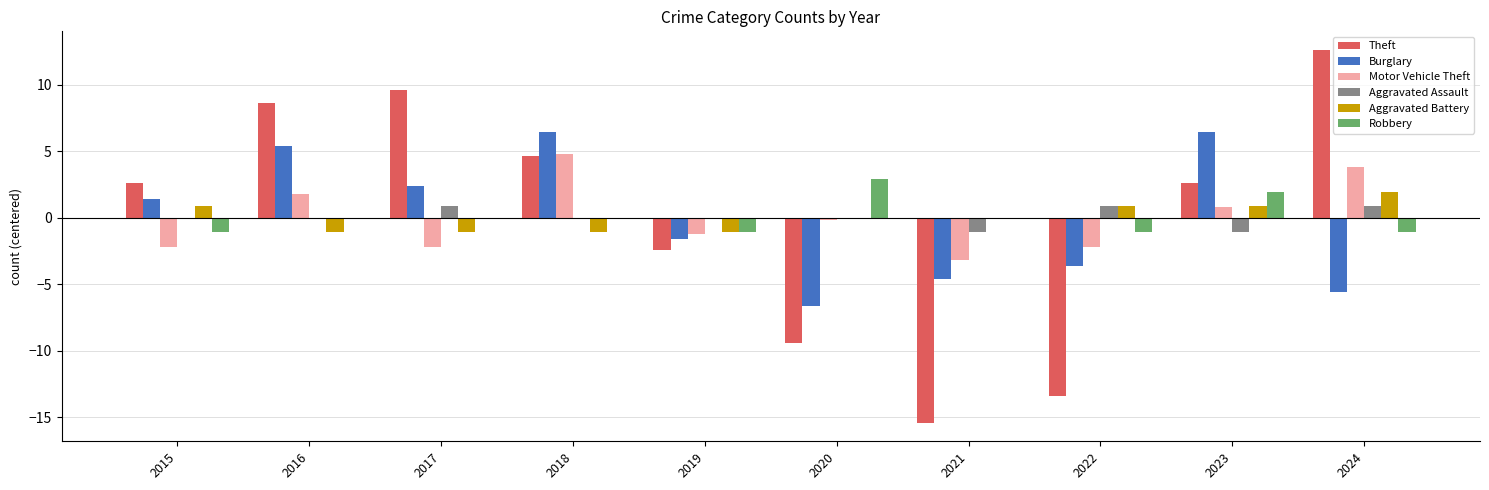

What is the value of the Robbery bar at the 10th from the left?

-1.1